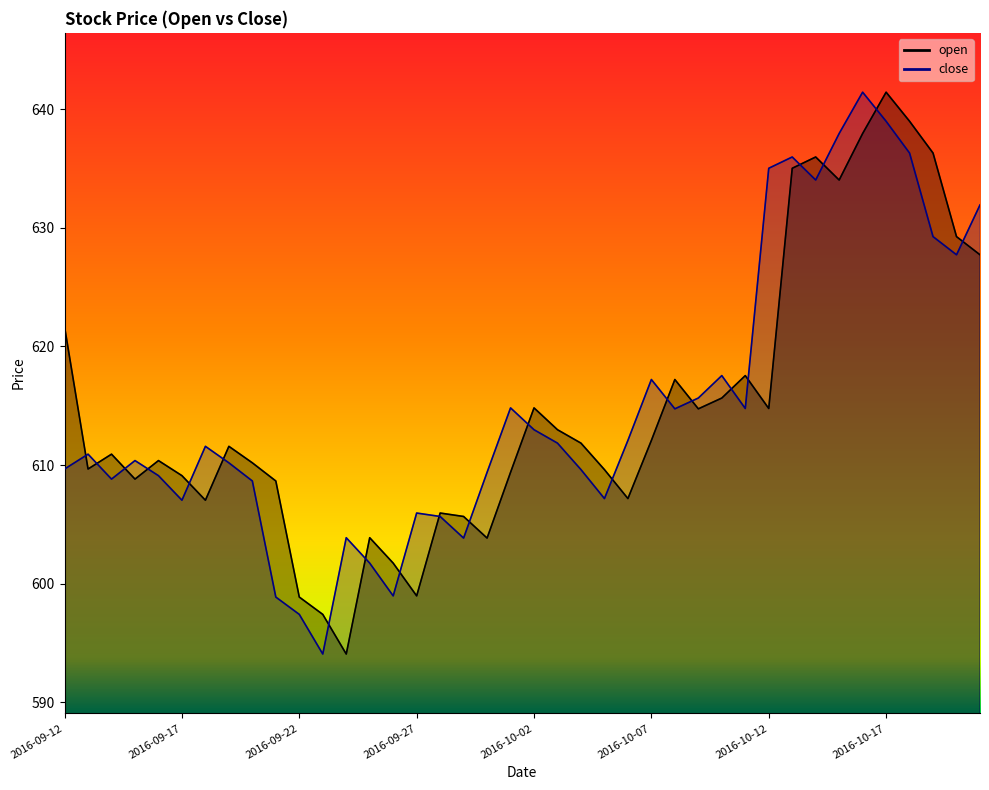

What is the total value across all series at 2016-10-03?

1224.8